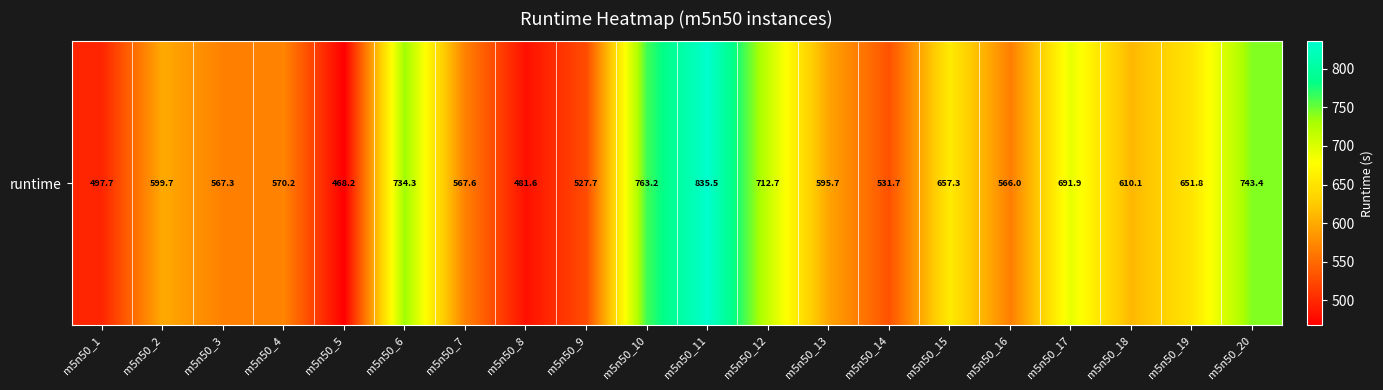

Rank the categories by value from highest to lowest.

m5n50_11, m5n50_10, m5n50_20, m5n50_6, m5n50_12, m5n50_17, m5n50_15, m5n50_19, m5n50_18, m5n50_2, m5n50_13, m5n50_4, m5n50_7, m5n50_3, m5n50_16, m5n50_14, m5n50_9, m5n50_1, m5n50_8, m5n50_5